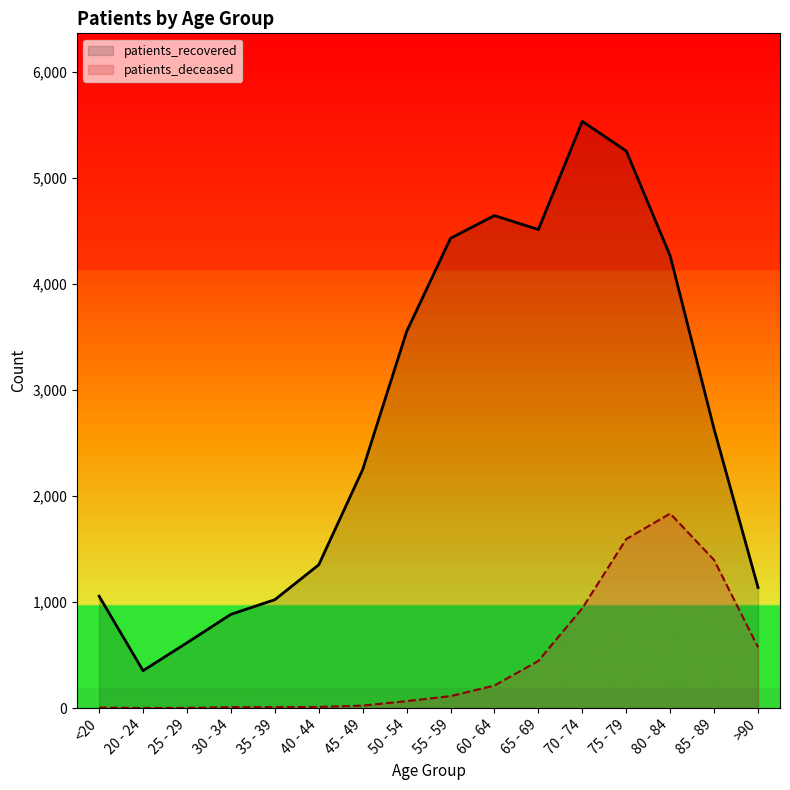

Does the chart display data point markers on the line(s)?

No